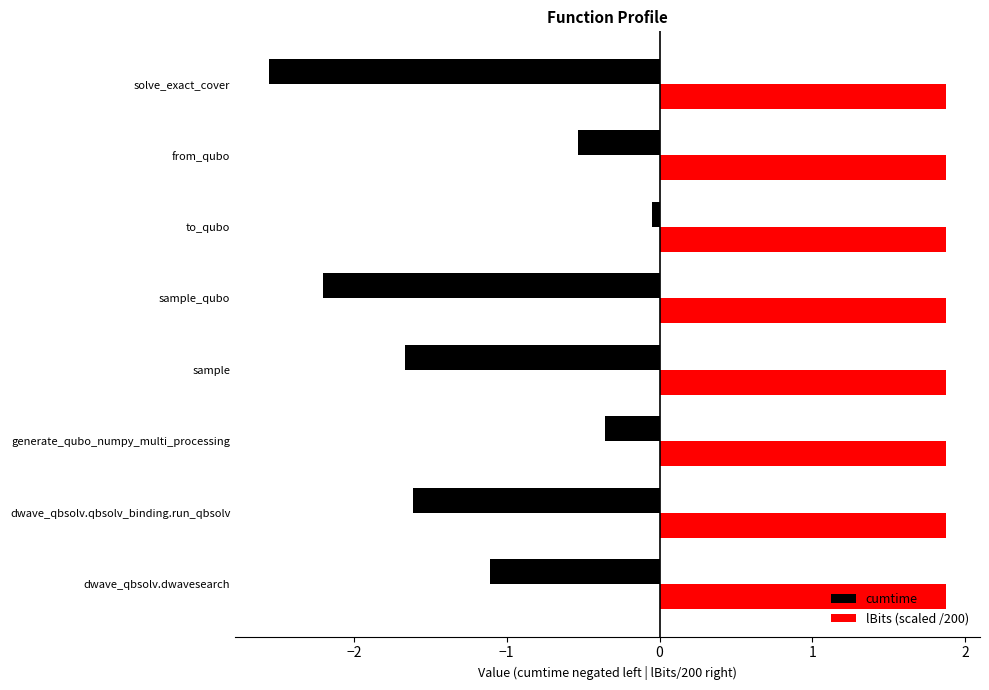

What is the lowest value of the lBits (scaled /200) series?

1.9